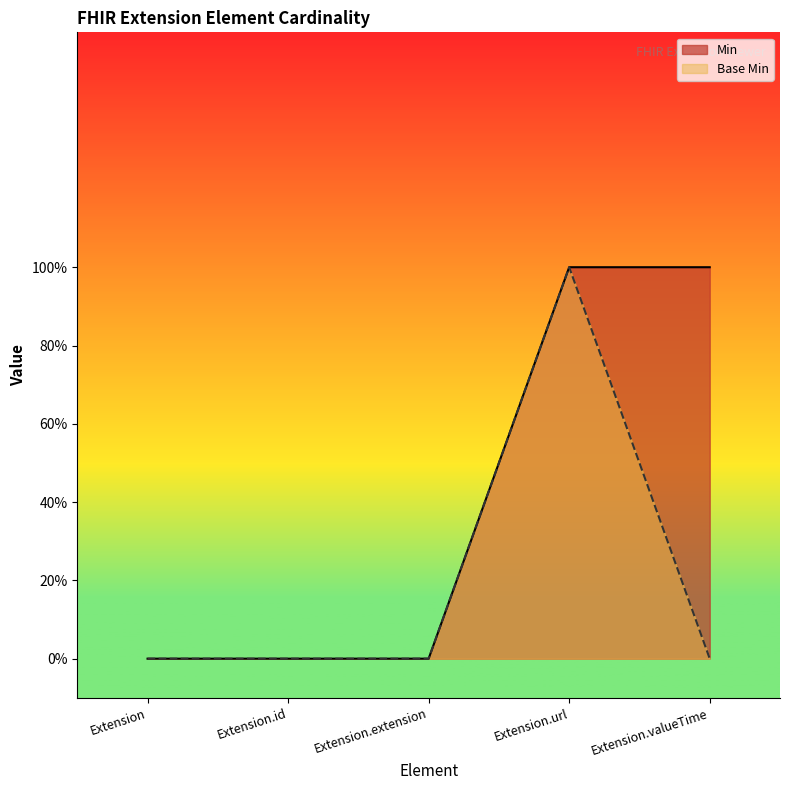

Where is the first local maximum for Base Min?

Extension.url